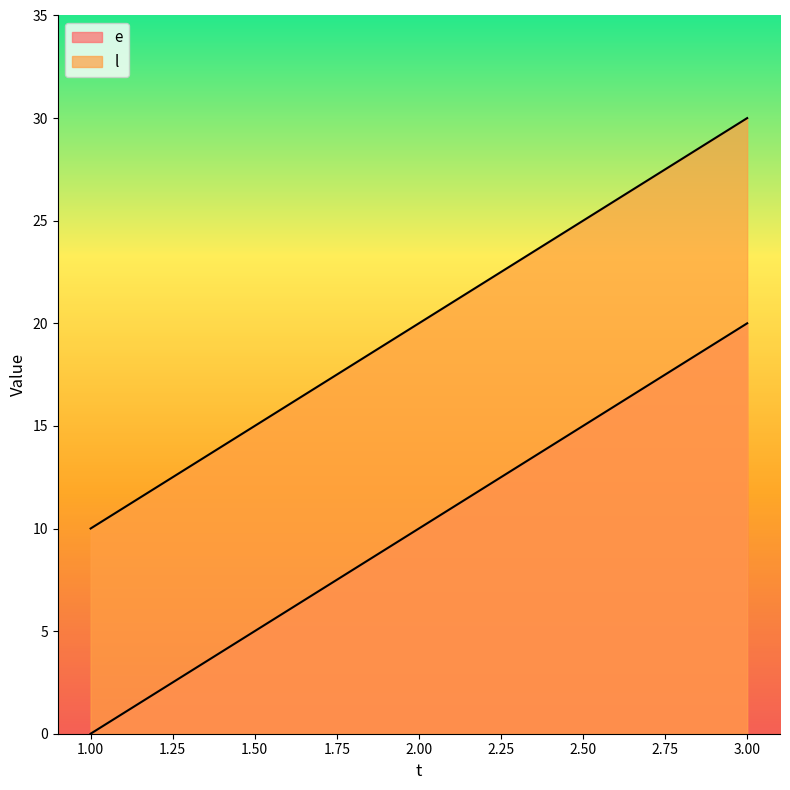

Reading left to right, list all the values displayed in this chart.

e: 1=0	2=10	3=20
l: 1=10	2=20	3=30